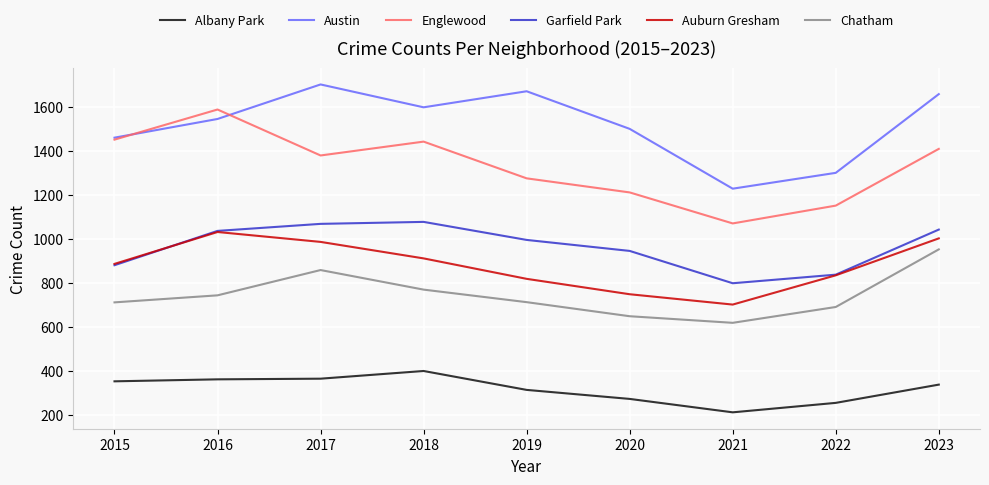

True or false: Albany Park and Chatham cross at least once.

False